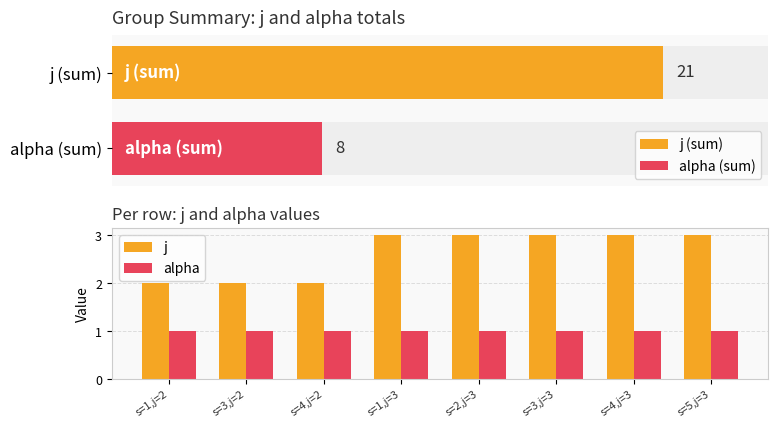

What is the total value across all series at s=2,j=3?

4